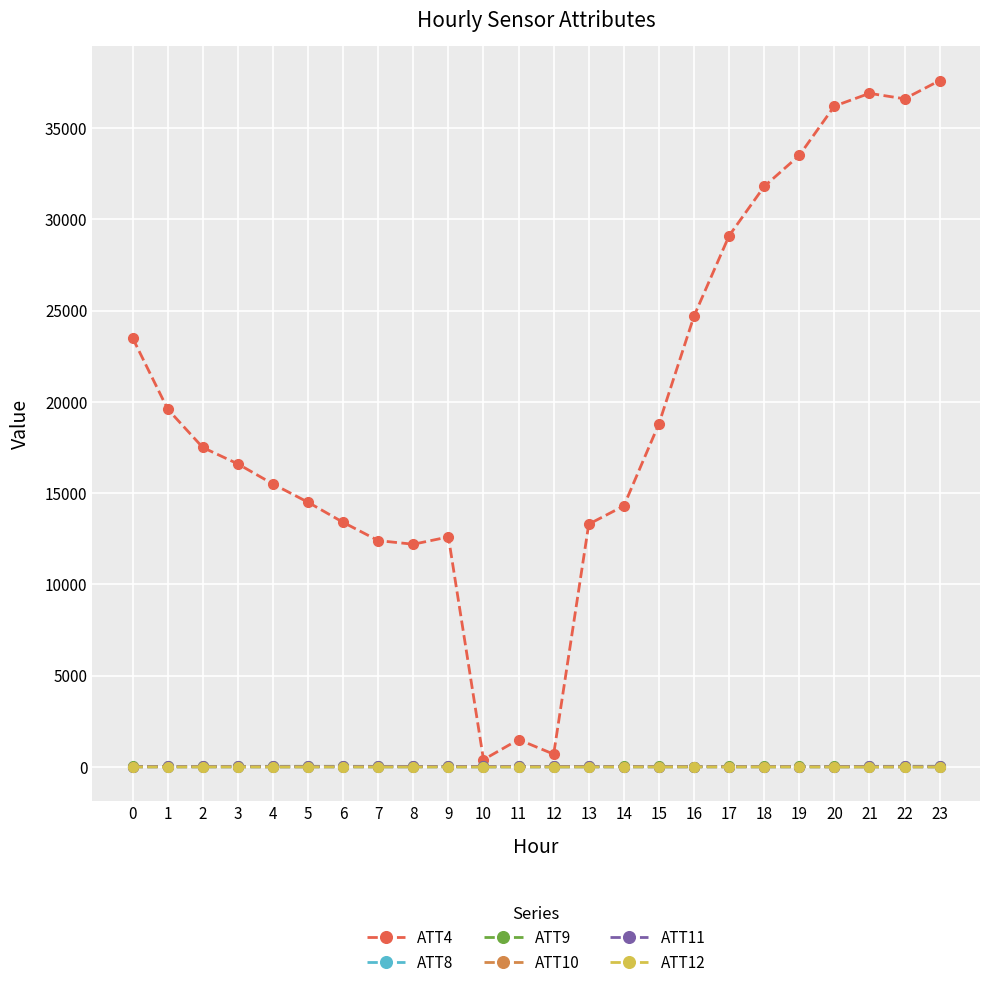

What is the highest value of the ATT11 series?

31.3